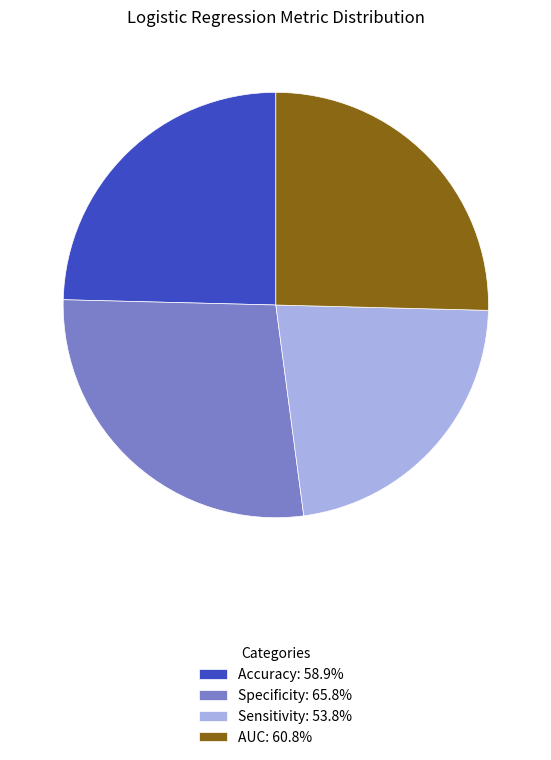

Does Accuracy: 58.9% account for over 50% of the chart?

No